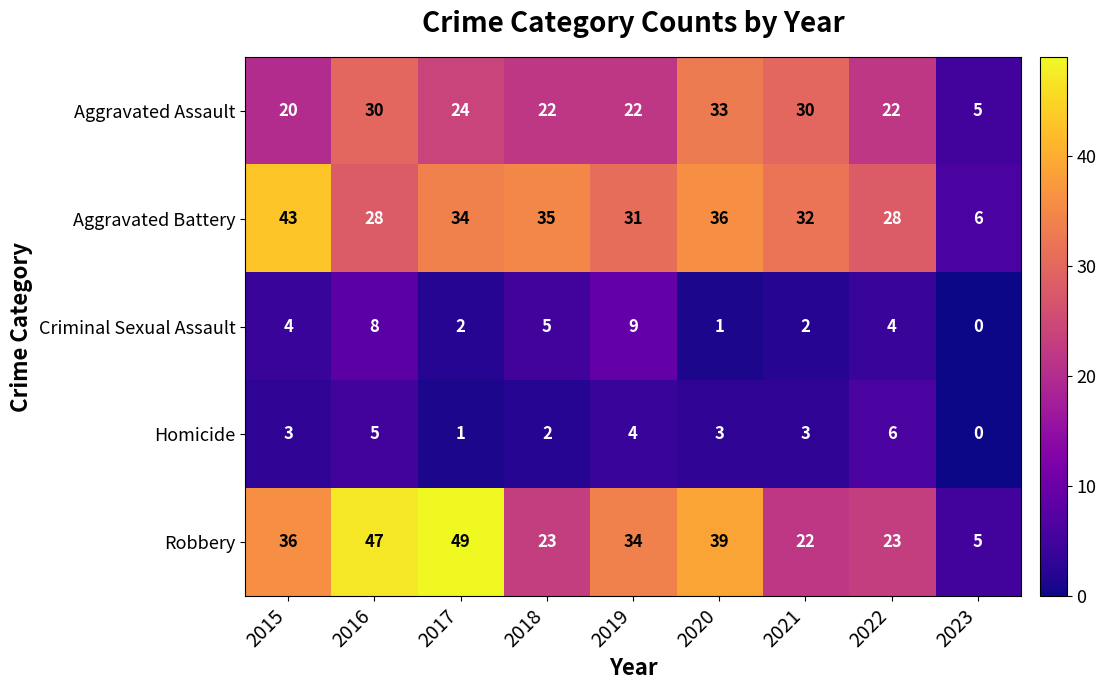

Where does the Aggravated Assault series first go above 22?

2016